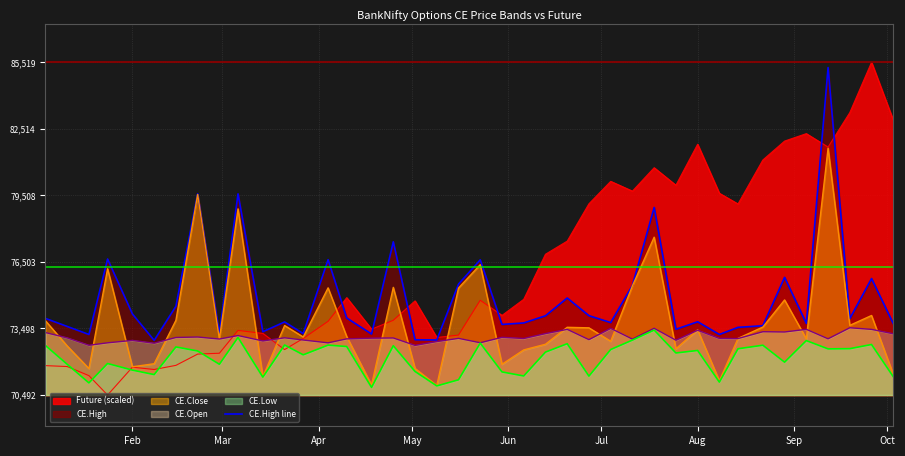

What is the sum of all values?

2995662.5